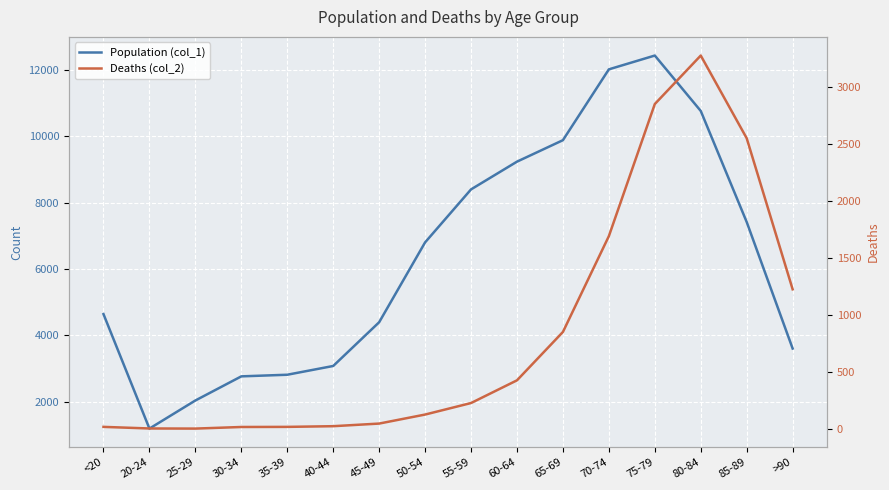

Which has a higher value, 70-74 or 80-84?

70-74